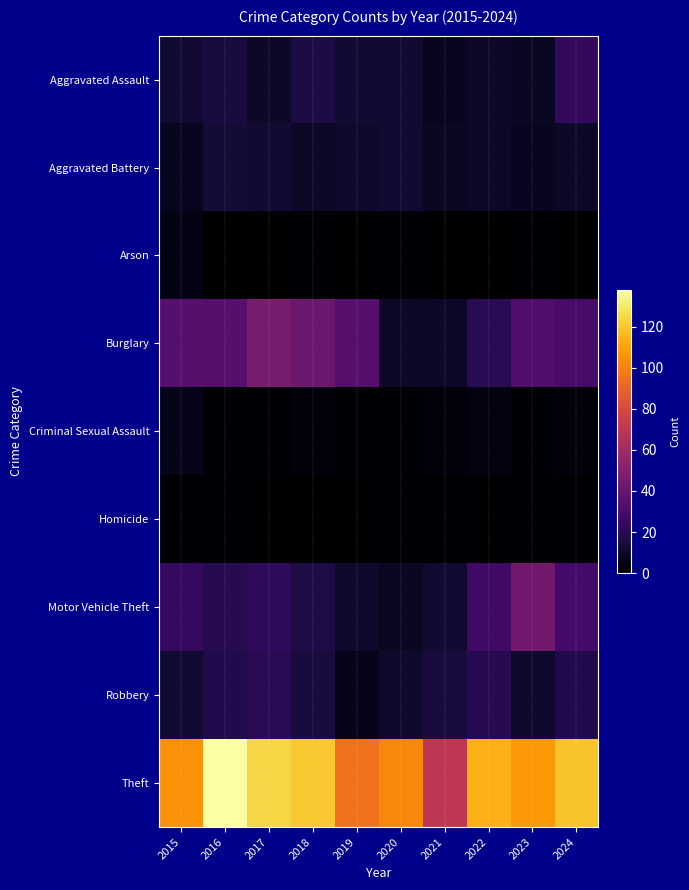

What is the total value across all series at 2018?

224